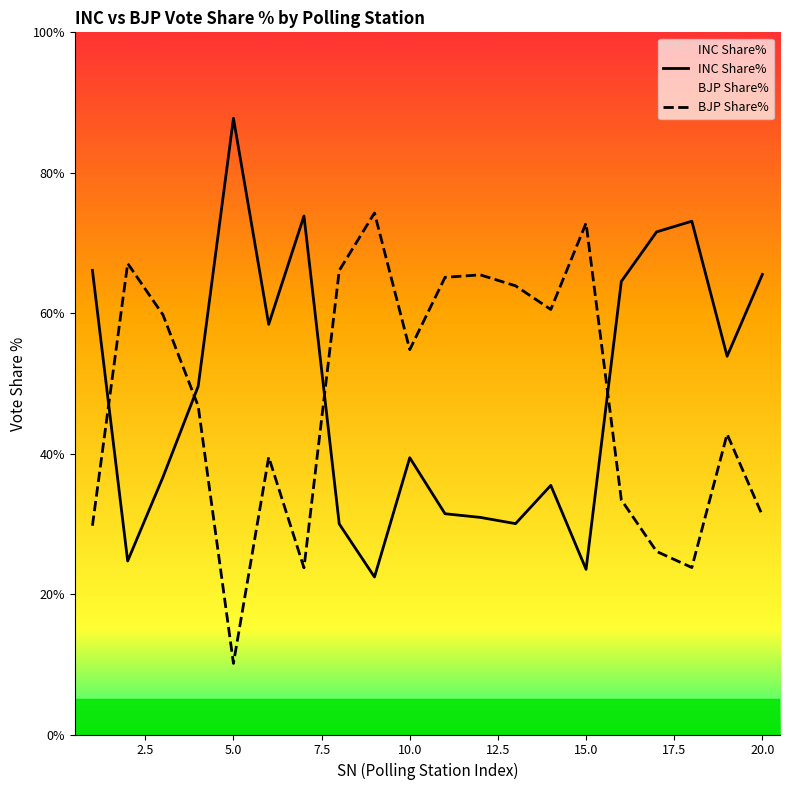

How many times do BJP Share% and INC Share% cross each other?

4